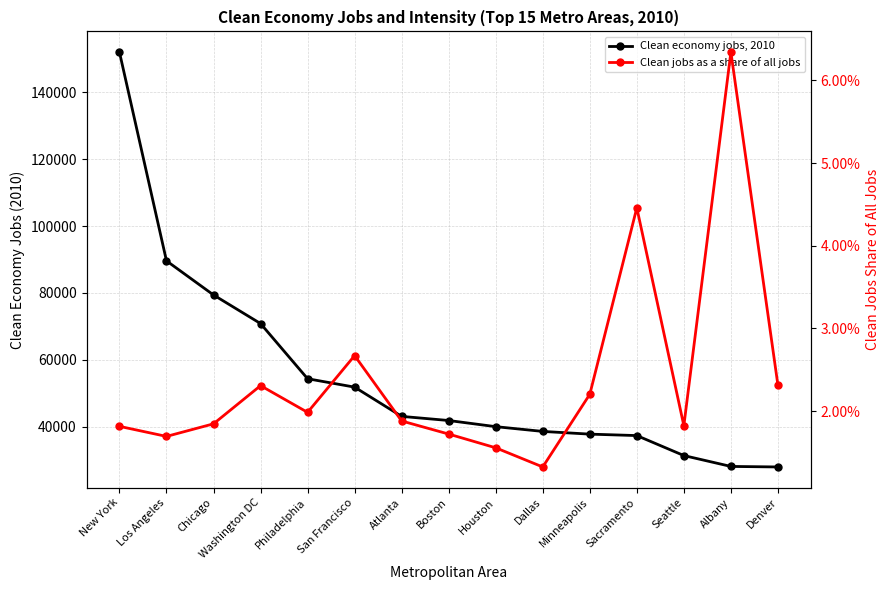

The value of Clean jobs as a share of all jobs at Denver is 0.0. True or false?

True